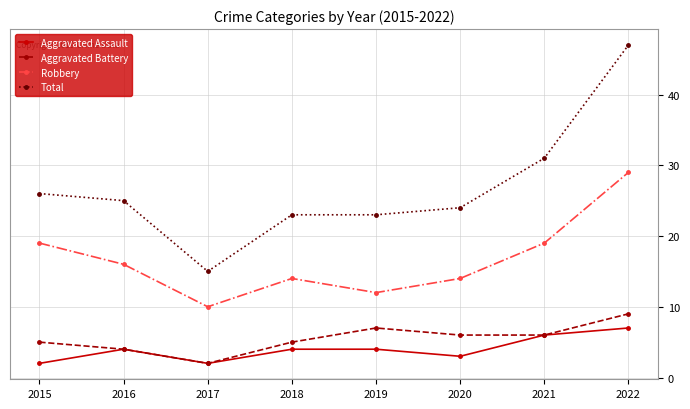

At how many categories does at least one series exceed 32?

1